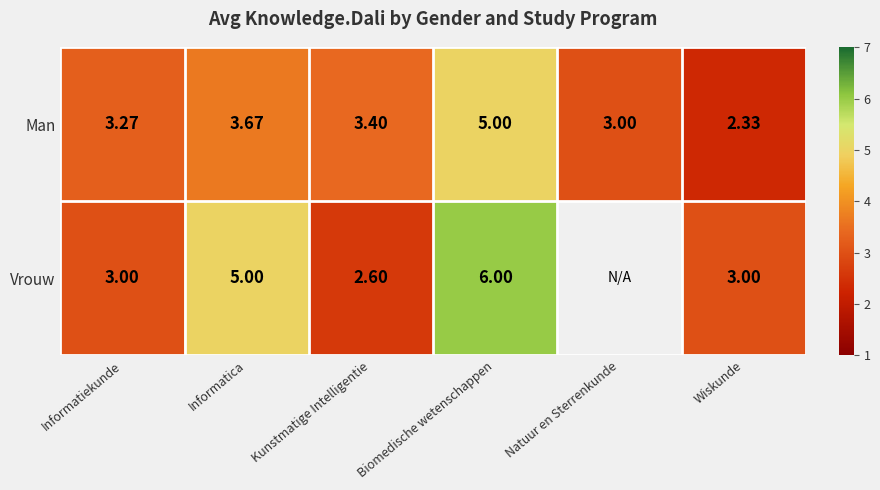

Is the value of Vrouw at Informatica greater than the value of Man at Kunstmatige Intelligentie?

Yes